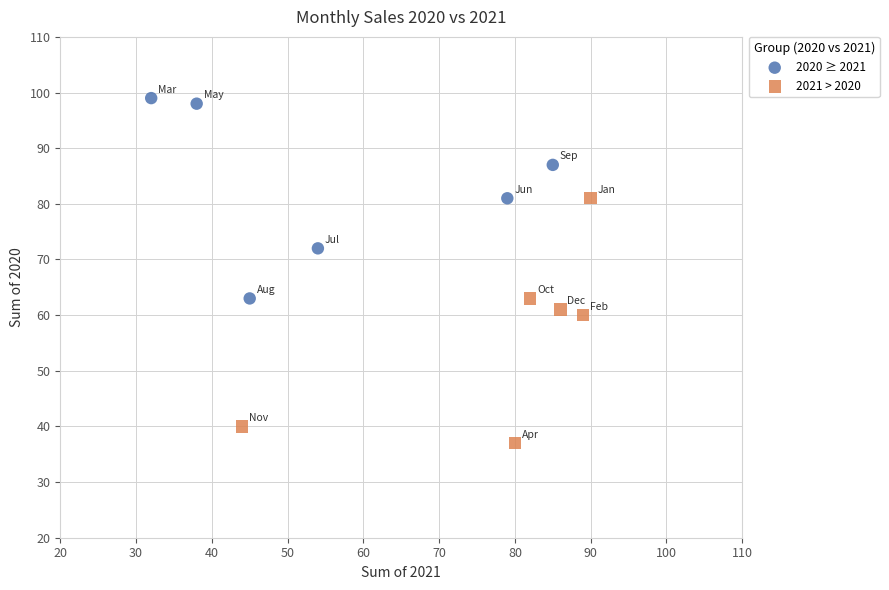

Which series contains the highest Y value?

2020 ≥ 2021